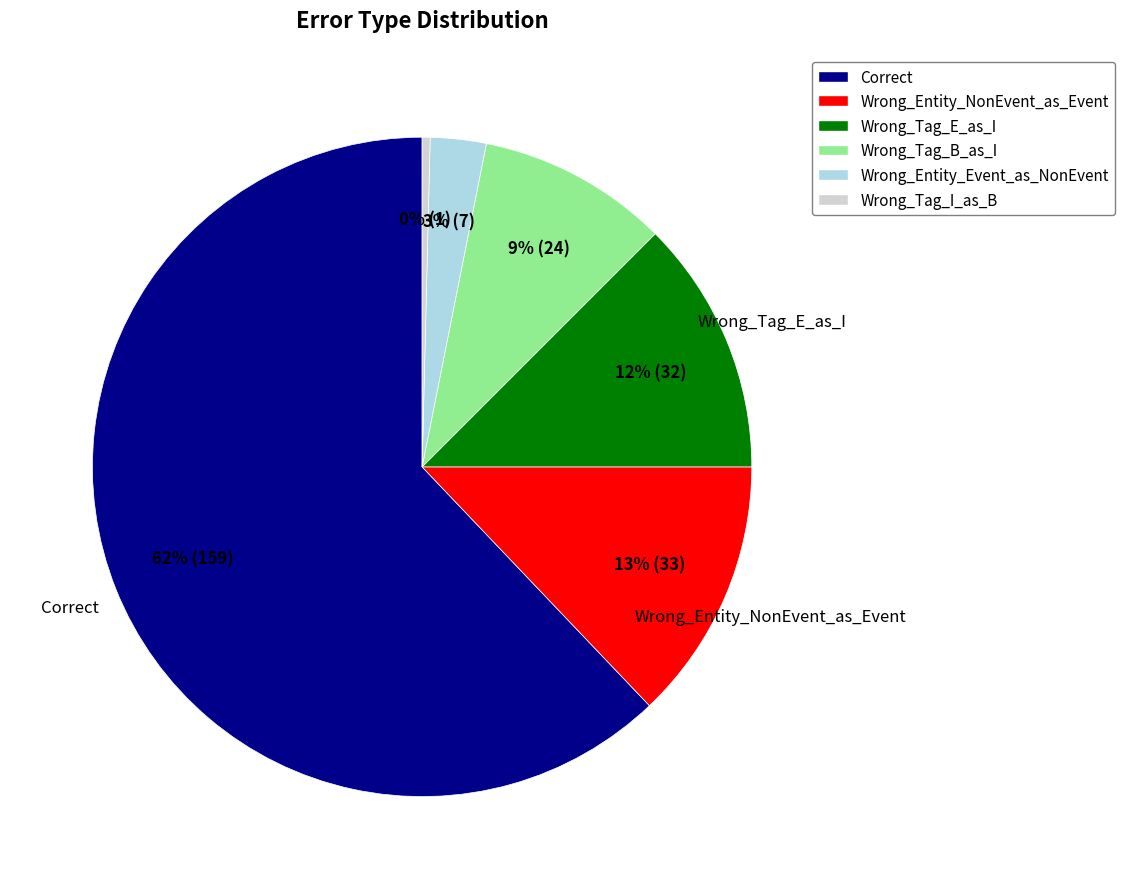

Which slice is the largest?

Correct